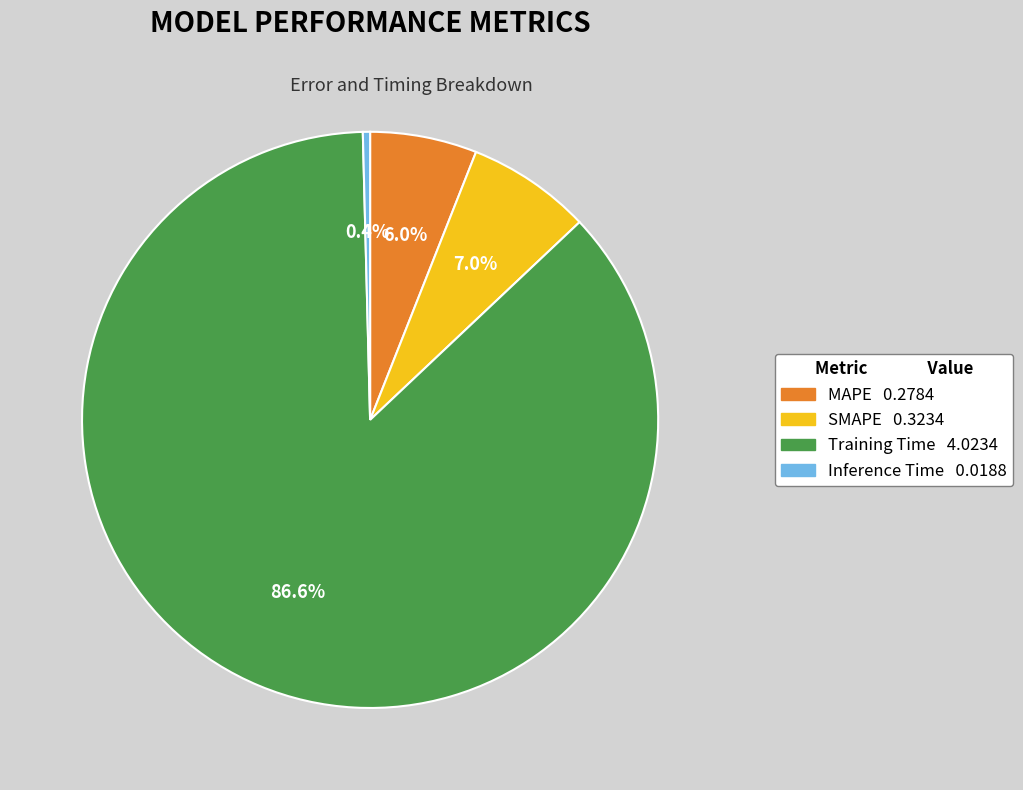

How many slices are in this pie chart?

4